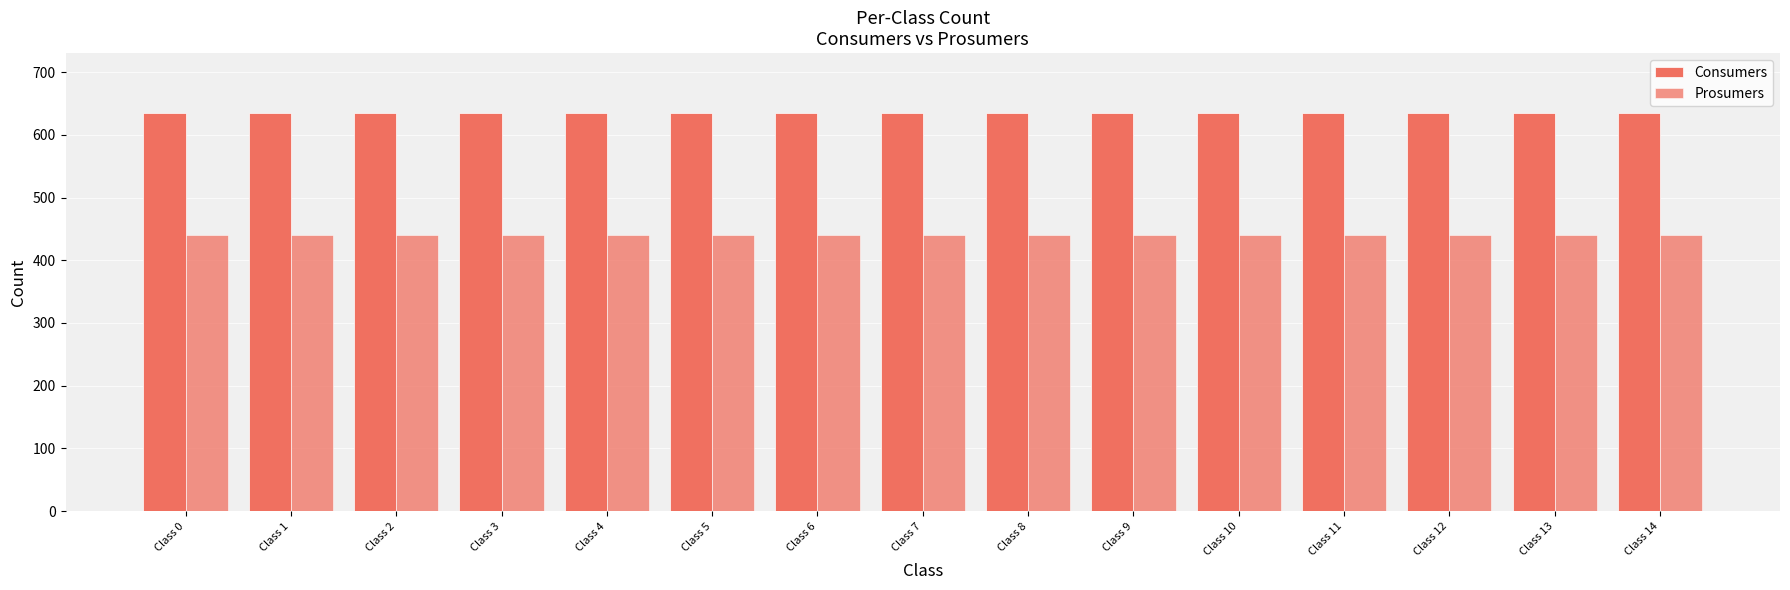

Reading left to right, list all the values displayed in this chart.

Consumers: Class 0=635	Class 1=635	Class 2=635	Class 3=635	Class 4=635	Class 5=635	Class 6=635	Class 7=635	Class 8=635	Class 9=635	Class 10=635	Class 11=635	Class 12=635	Class 13=635	Class 14=635
Prosumers: Class 0=440	Class 1=440	Class 2=440	Class 3=440	Class 4=440	Class 5=440	Class 6=440	Class 7=440	Class 8=440	Class 9=440	Class 10=440	Class 11=440	Class 12=440	Class 13=440	Class 14=440